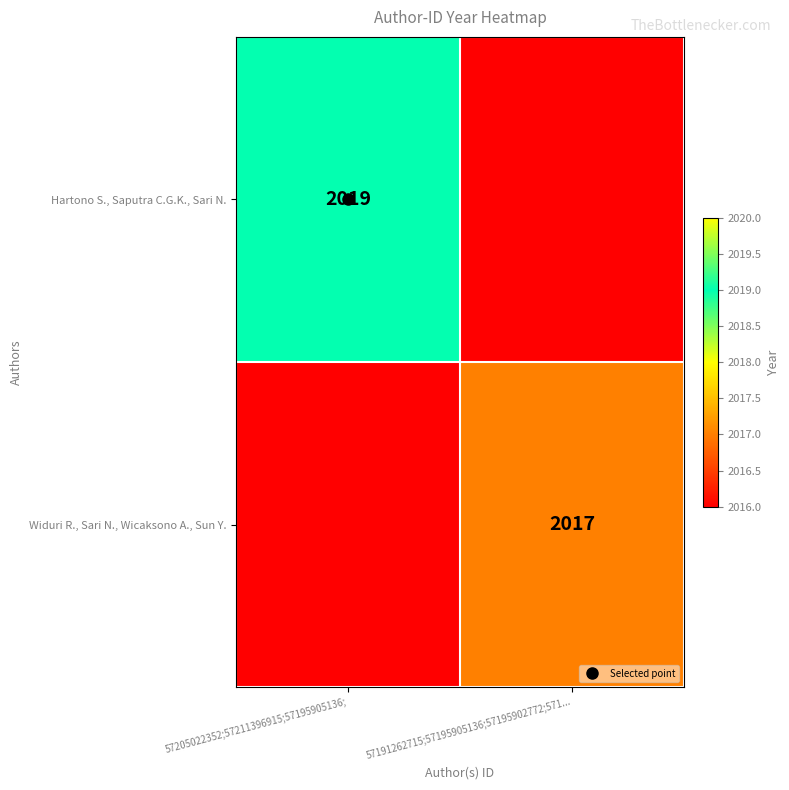

Count the number of categories in the chart.

2